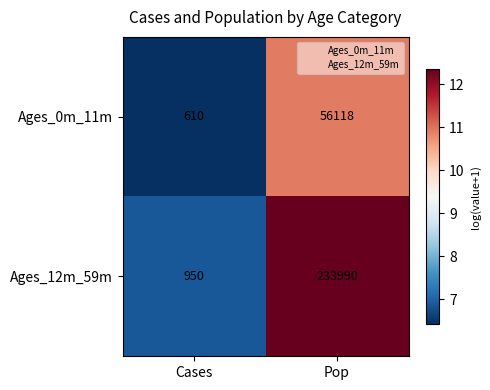

Reading right to left, extract all data points from this chart.

Ages_0m_11m: 56118	610
Ages_12m_59m: 233990	950